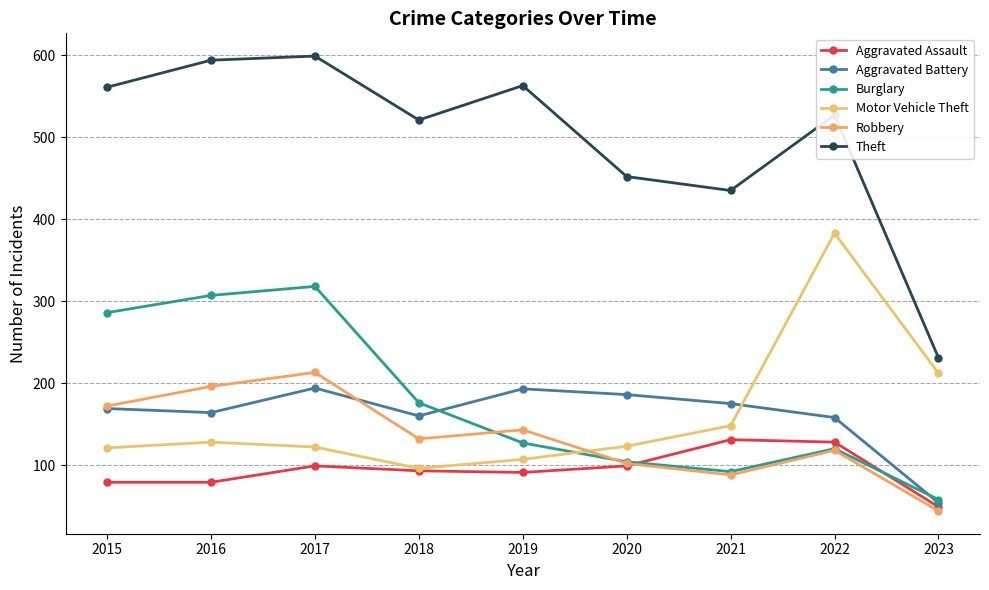

Where does the Burglary series first go above 127?

2015